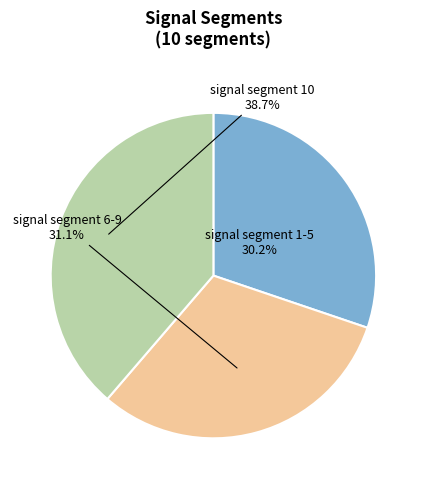

Is signal segment 10 the majority of the pie?

No